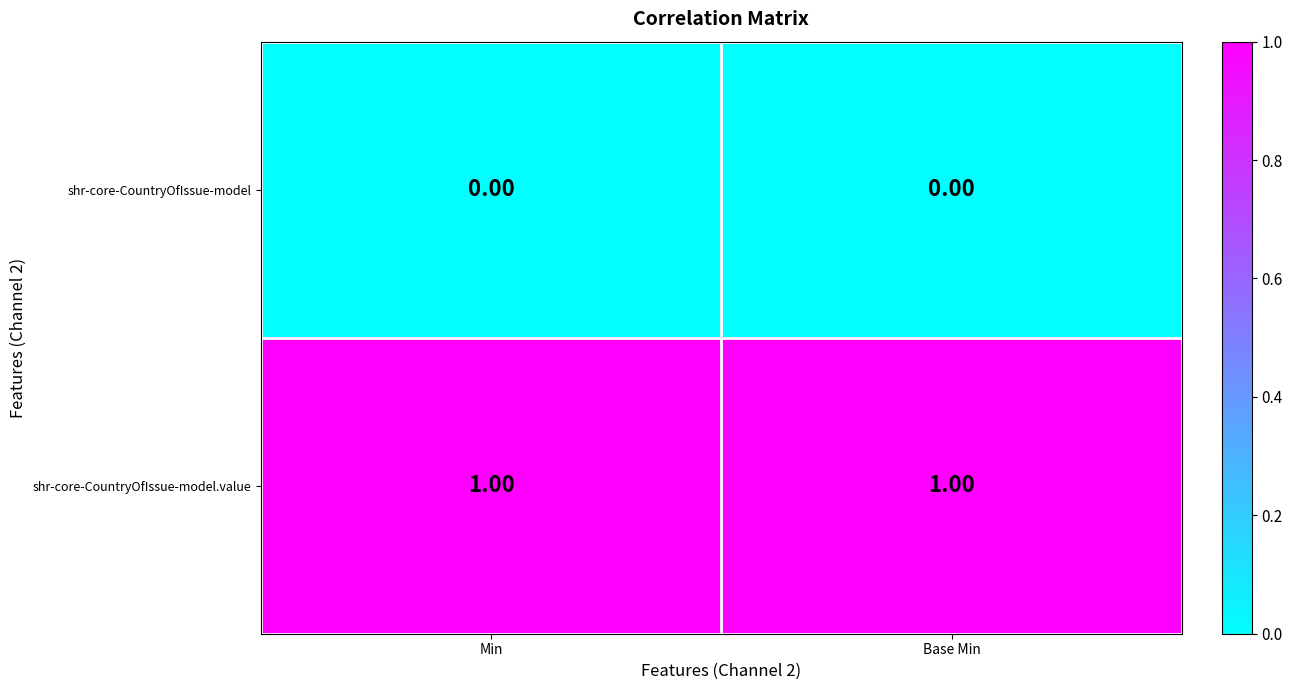

Which series has the largest total across all categories?

shr-core-CountryOfIssue-model.value